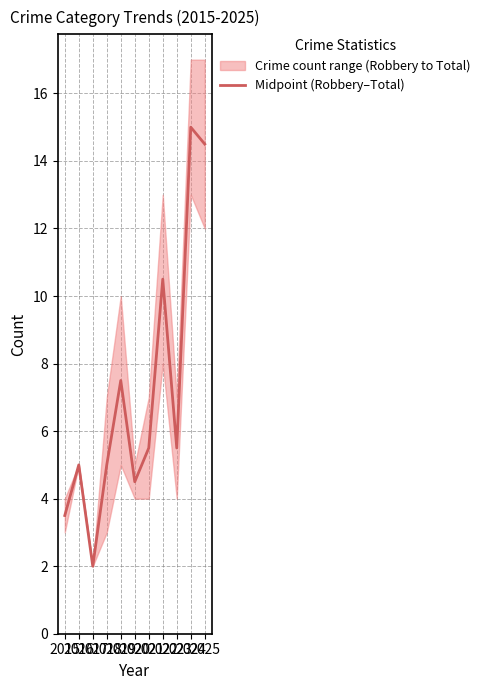

Which has a higher value, 2020 or 2018?

2018